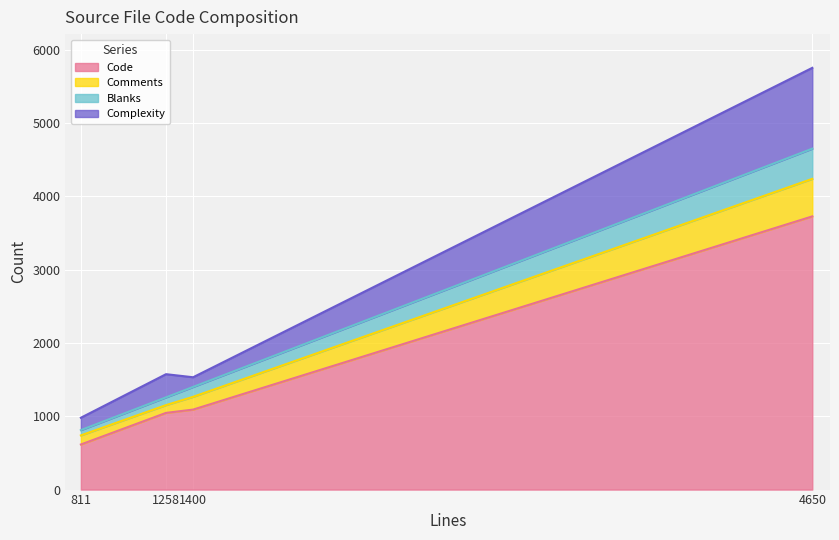

At which category is the sum across all series the highest?

4650